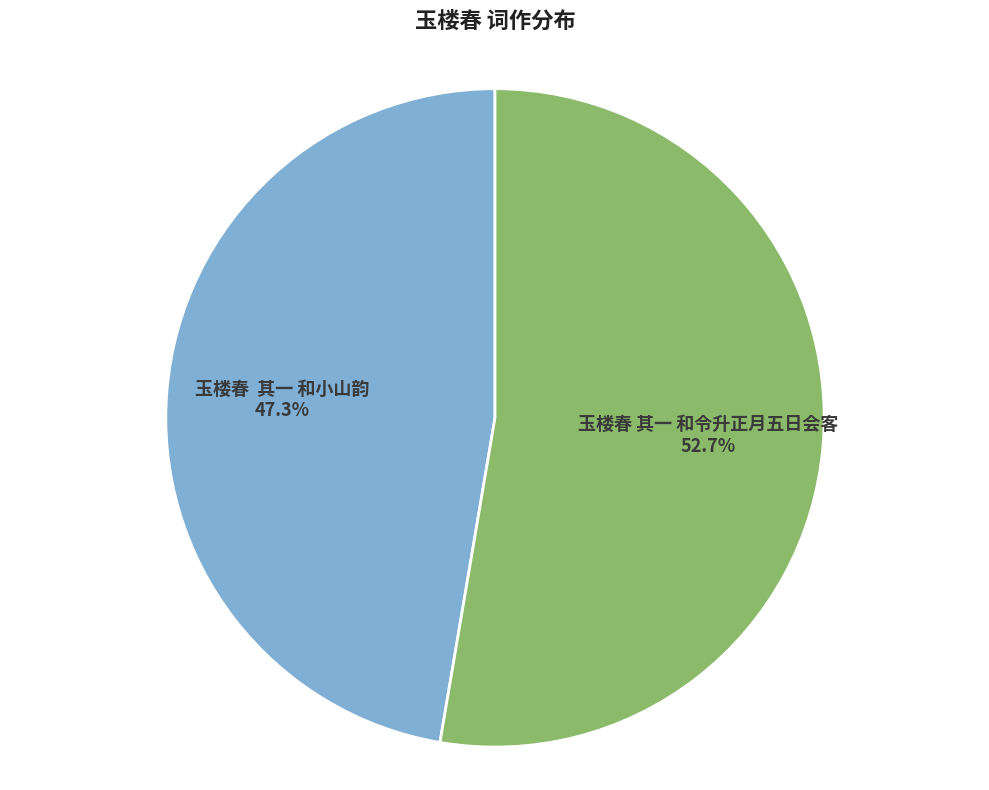

What is the ratio of the value at 玉楼春 其一 和小山韵 to the value at 玉楼春 其一 和令升正月五日会客?

0.9